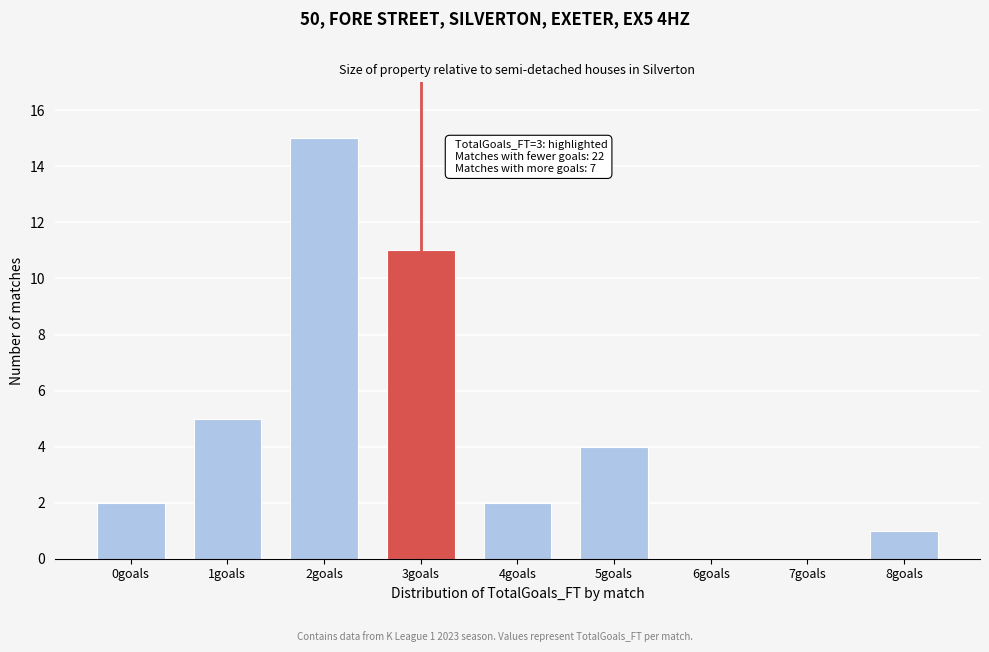

Reading right to left, transcribe all the data shown in this chart.

8goals=1	7goals=0	6goals=0	5goals=4	4goals=2	3goals=11	2goals=15	1goals=5	0goals=2